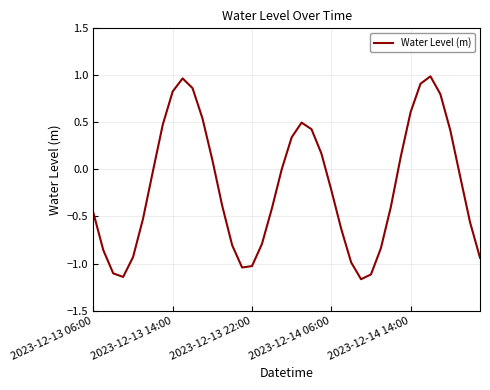

What is the difference between the maximum and minimum values?

2.2